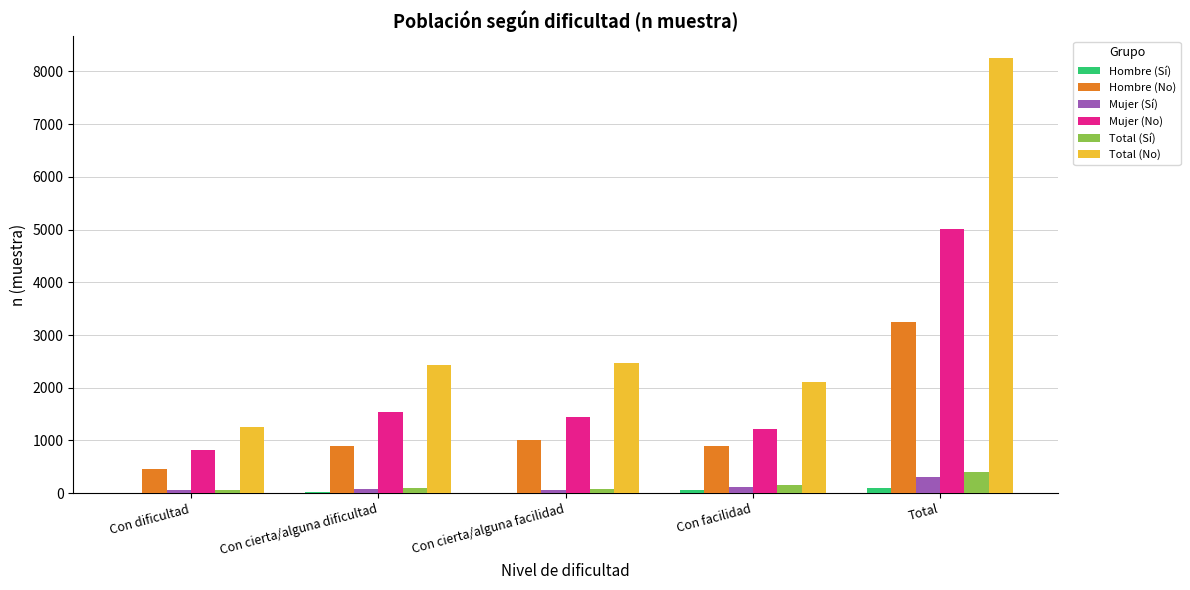

Which series has the largest total across all categories?

Total (No)